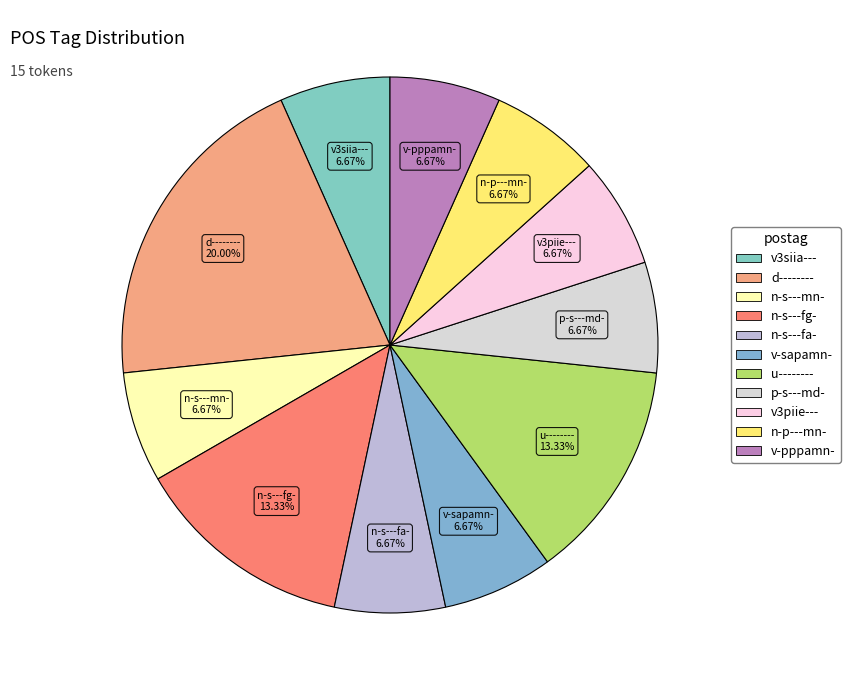

Count the number of slices in the pie.

11